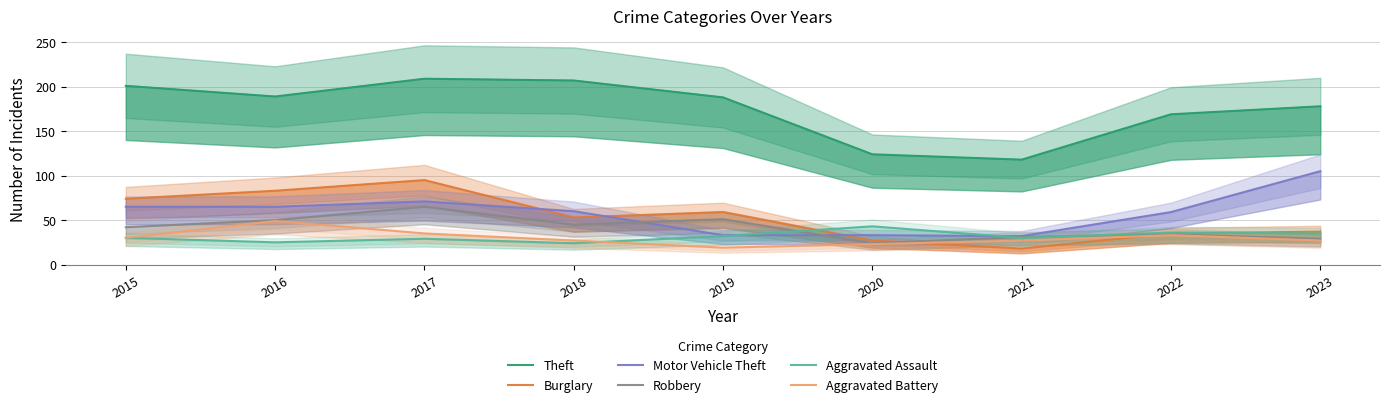

What is the difference between the maximum and minimum values in the Theft series?

91